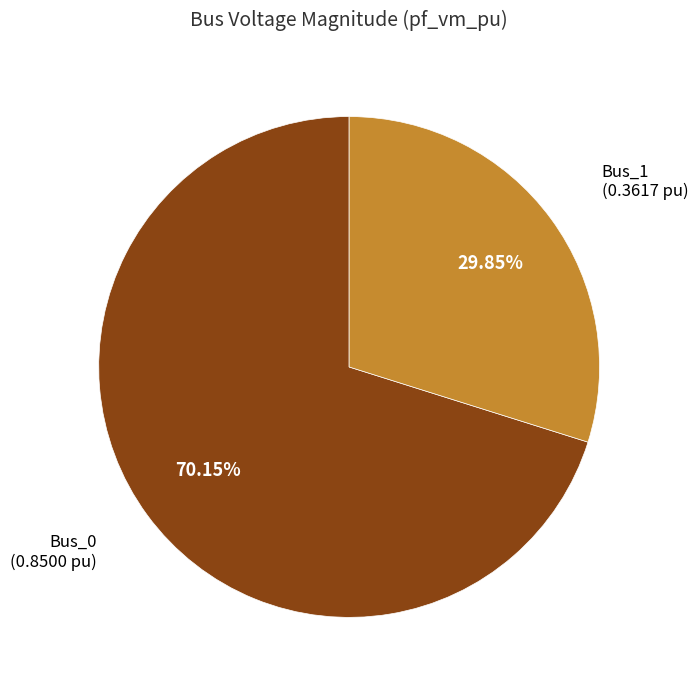

Count the number of slices in the pie.

2